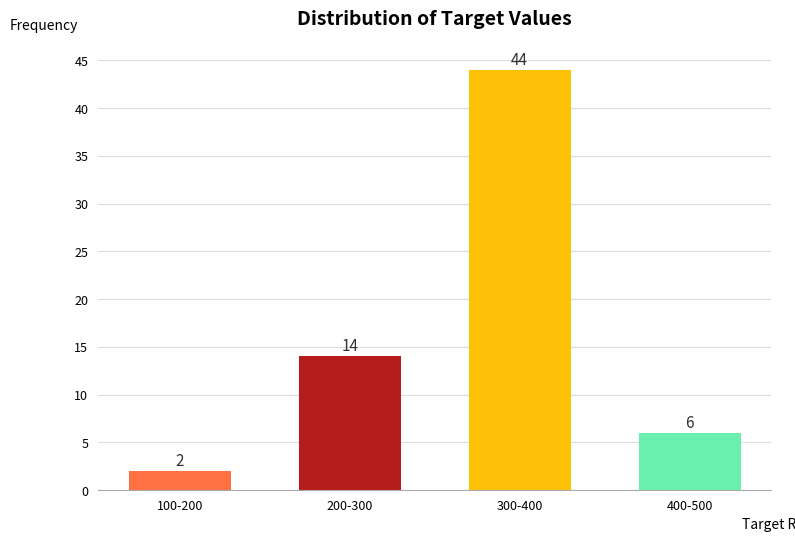

Reading left to right, list all the values displayed in this chart.

2	14	44	6